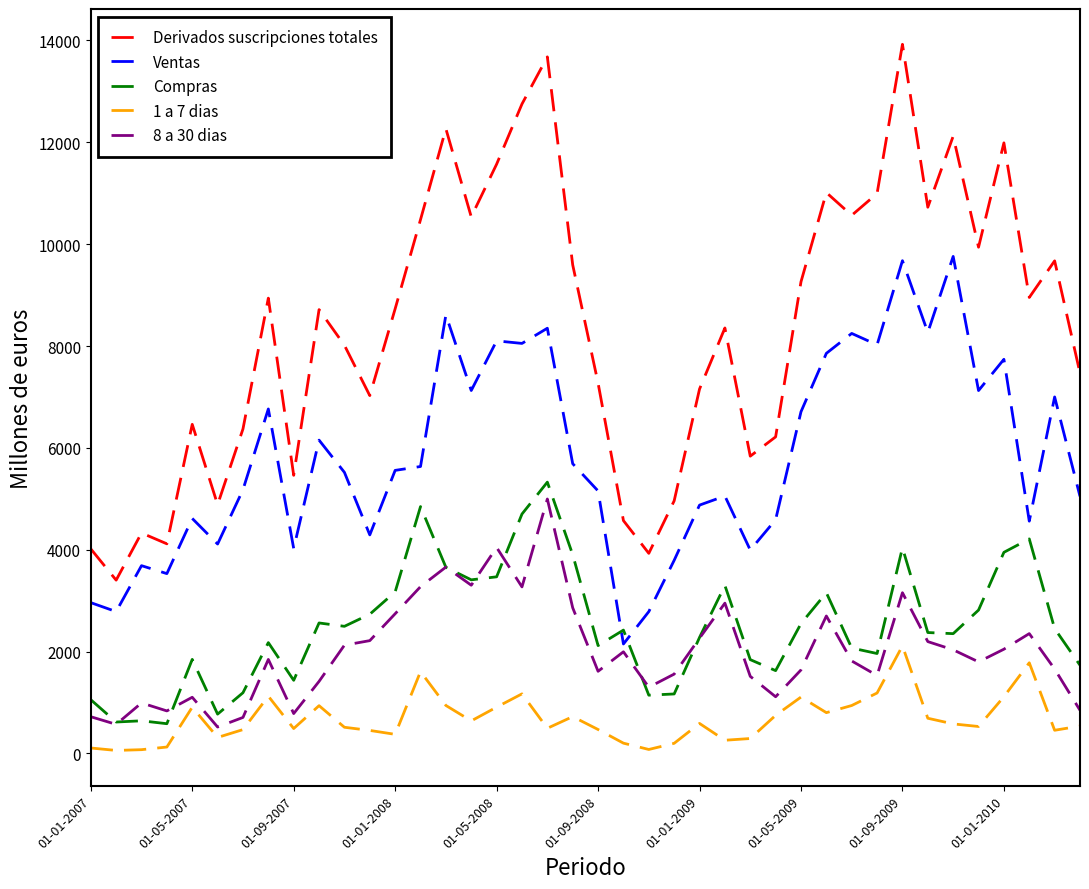

Rank the series by their maximum value, from lowest to highest.

1 a 7 dias, 8 a 30 dias, Compras, Ventas, Derivados suscripciones totales